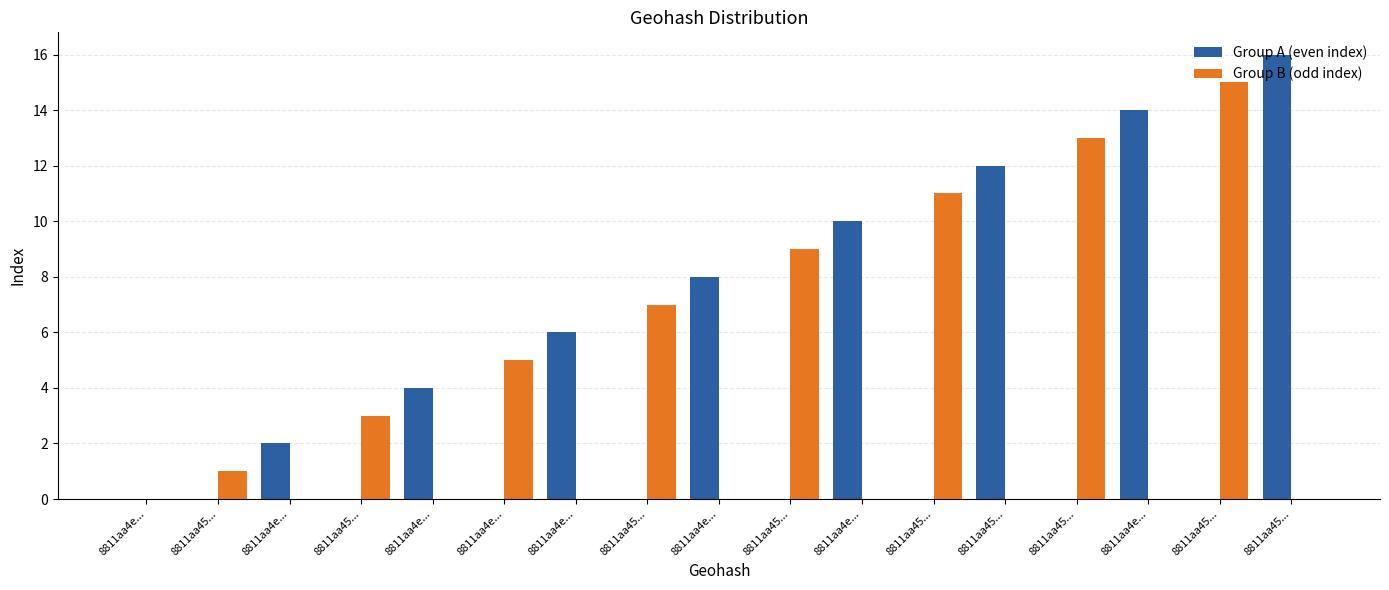

How many data points does each series have?

17